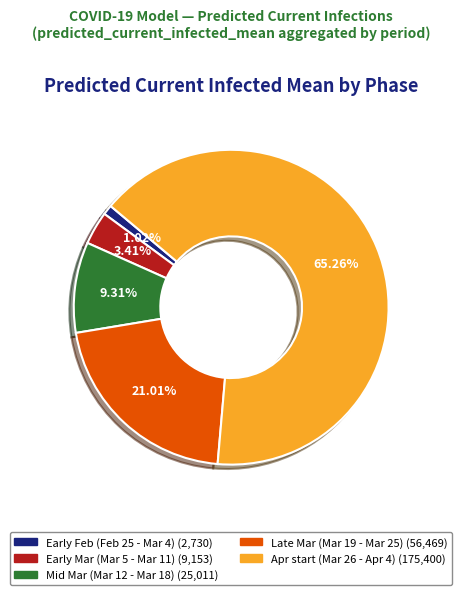

Does any single category account for the majority?

Yes